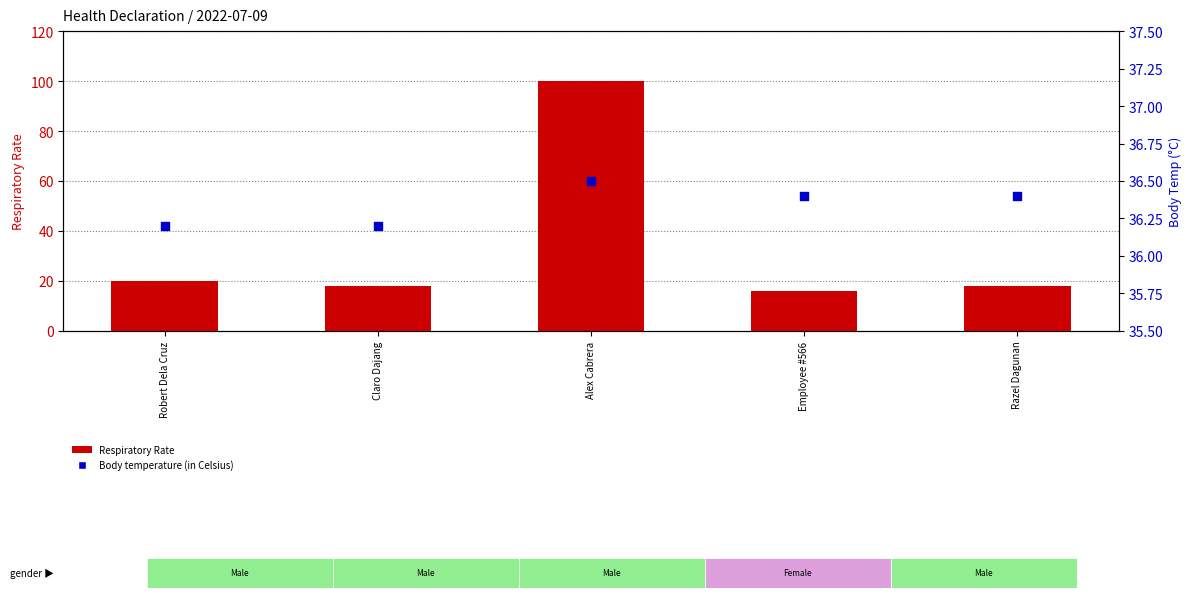

Is the value of Body temperature (in Celsius) at Claro Dajang greater than the value of Respiratory Rate at Razel Dagunan?

Yes